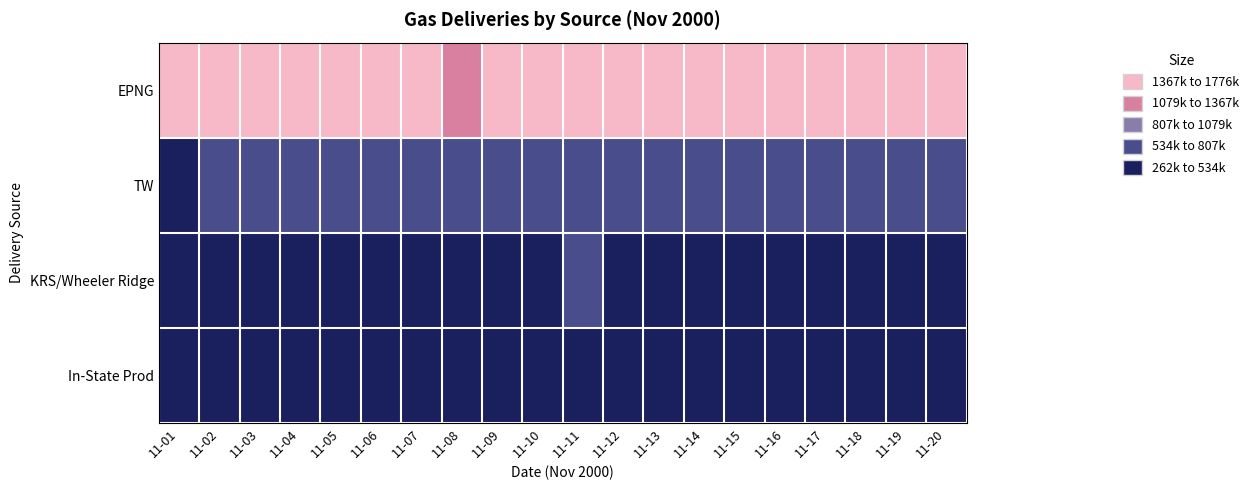

Reading left to right, what are all the values shown in this chart?

EPNG: 11-01=1776000	11-02=1624000	11-03=1656000	11-04=1747000	11-05=1729000	11-06=1676000	11-07=1503000	11-08=1366000	11-09=1377000	11-10=1438000	11-11=1583000	11-12=1540000	11-13=1520000	11-14=1507000	11-15=1617000	11-16=1516000	11-17=1516000	11-18=1581000	11-19=1584000	11-20=1627000
TW: 11-01=445000	11-02=591000	11-03=605000	11-04=587000	11-05=561000	11-06=607000	11-07=639000	11-08=684000	11-09=656000	11-10=642000	11-11=668000	11-12=660000	11-13=659000	11-14=667000	11-15=639000	11-16=653000	11-17=653000	11-18=649000	11-19=704000	11-20=697000
KRS/Wheeler Ridge: 11-01=504000	11-02=447000	11-03=474000	11-04=486000	11-05=487000	11-06=437000	11-07=372000	11-08=367000	11-09=381000	11-10=414000	11-11=549000	11-12=509000	11-13=517000	11-14=456000	11-15=262000	11-16=329000	11-17=329000	11-18=428000	11-19=457000	11-20=398000
In-State Prod: 11-01=311000	11-02=319000	11-03=299000	11-04=314000	11-05=315000	11-06=272000	11-07=298000	11-08=294000	11-09=297000	11-10=287000	11-11=279000	11-12=309000	11-13=291000	11-14=292000	11-15=310000	11-16=299000	11-17=296000	11-18=311000	11-19=304000	11-20=320000